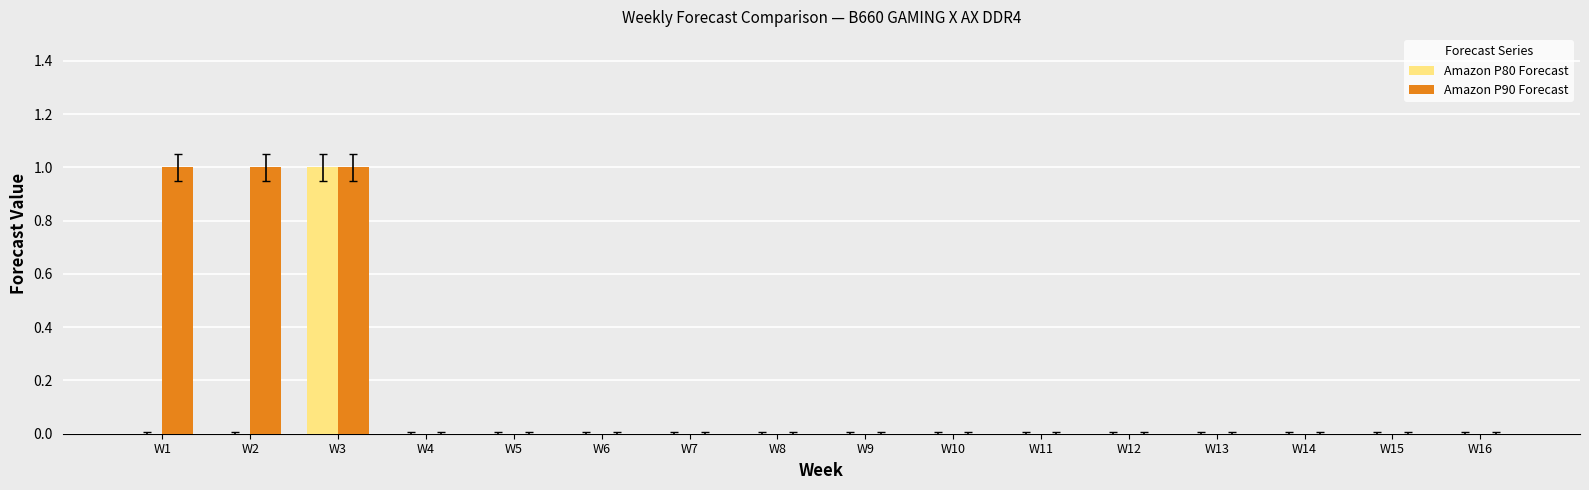

Is it true that Amazon P80 Forecast equals 0 at W6?

True